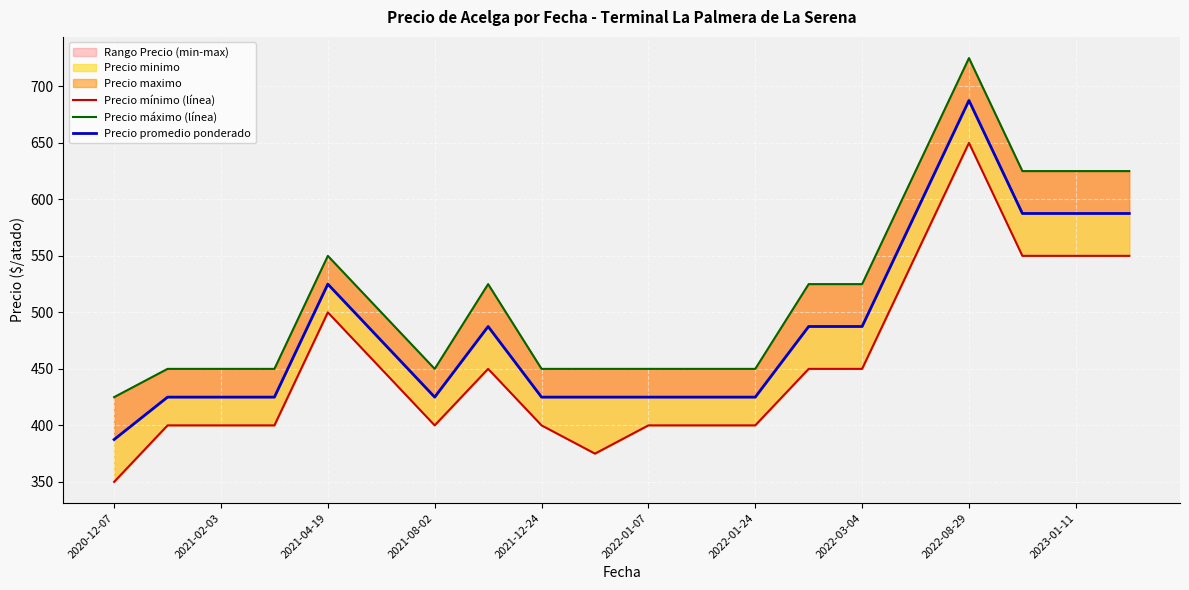

Is the value of Precio promedio ponderado at 2022-08-29 greater than the value of Precio mínimo (línea) at 2022-01-07?

Yes